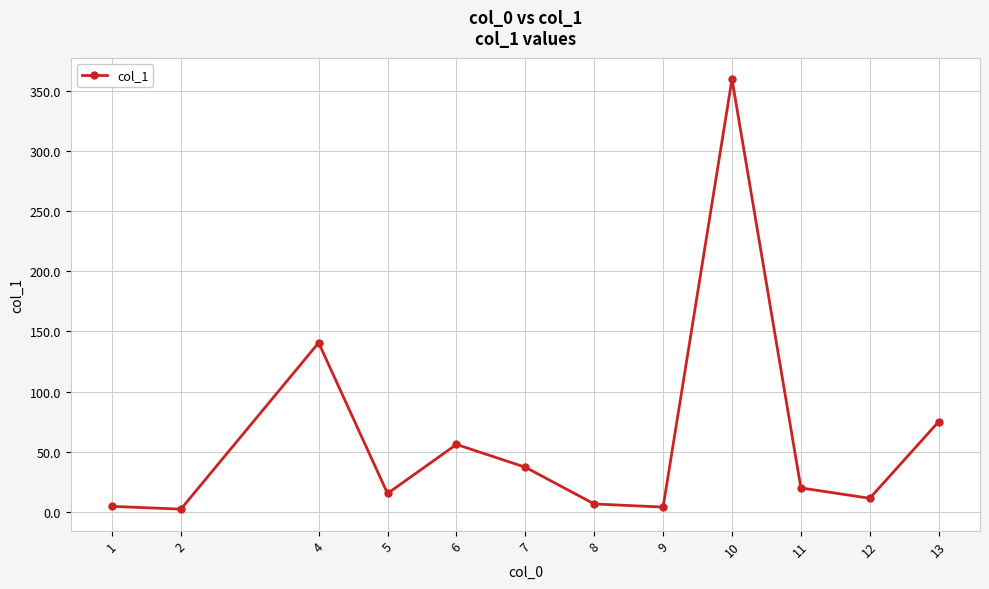

What is the minimum value shown in the chart?

2.5